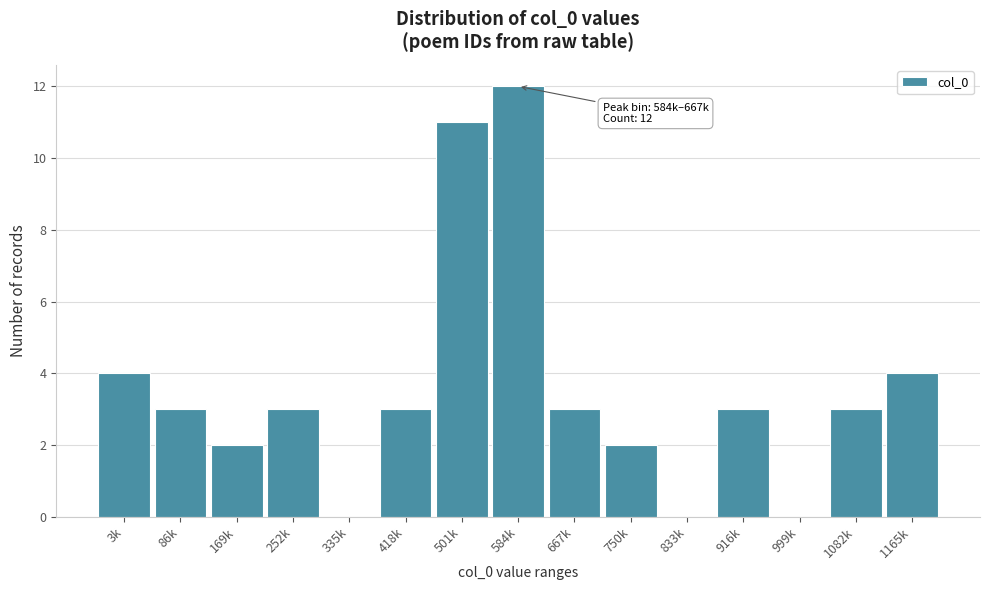

Reading right to left, list all the values displayed in this chart.

1165k=4	1082k=3	999k=0	916k=3	833k=0	750k=2	667k=3	584k=12	501k=11	418k=3	335k=0	252k=3	169k=2	86k=3	3k=4